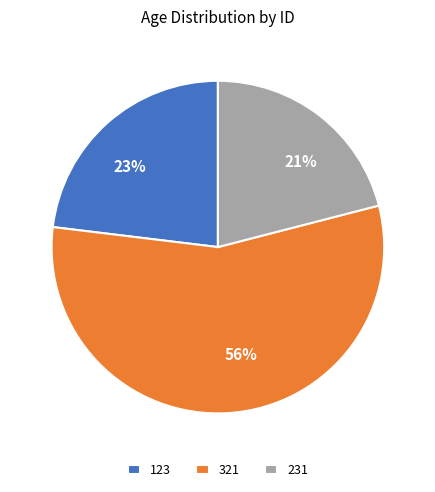

The 321 slice represents 45% of the pie. True or false?

False